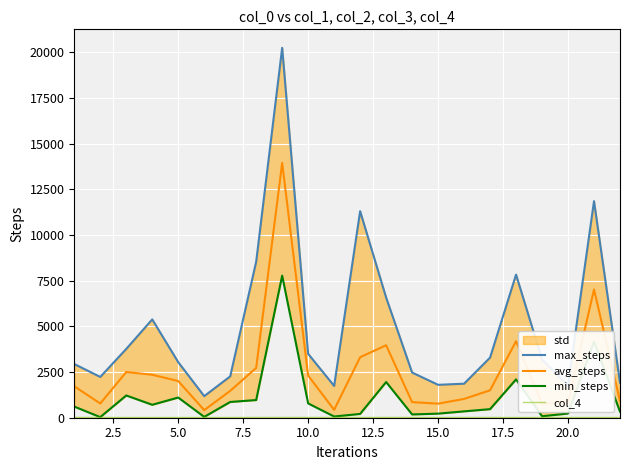

List the series in order of their overall mean, lowest first.

col_4, min_steps, avg_steps, max_steps